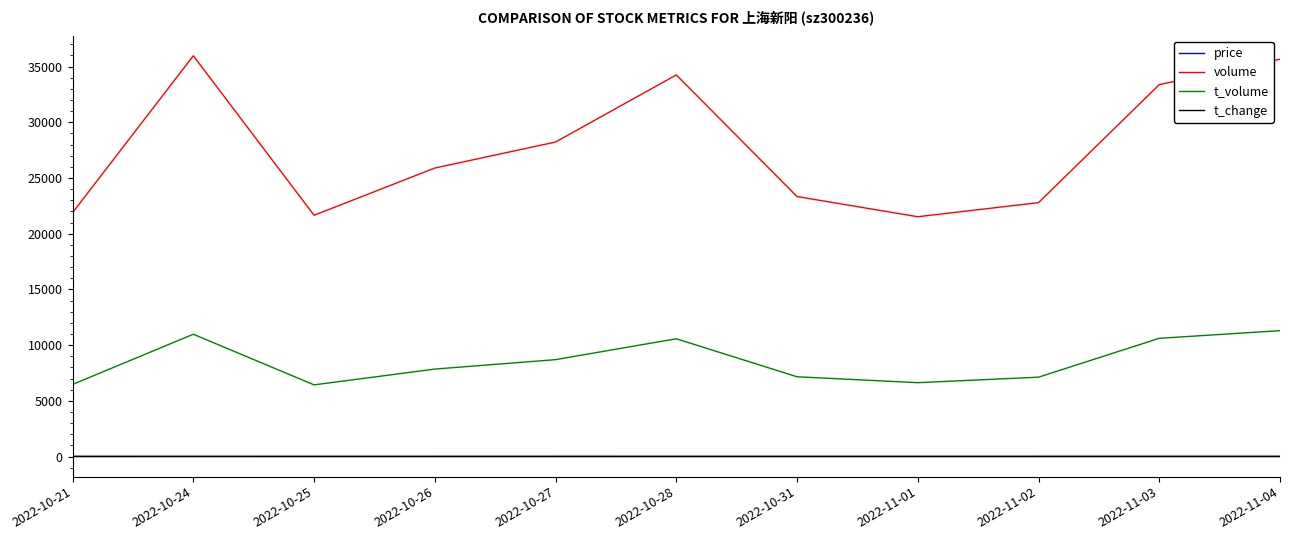

Is the value of price at 2022-10-21 greater than the value of volume at 2022-10-24?

No